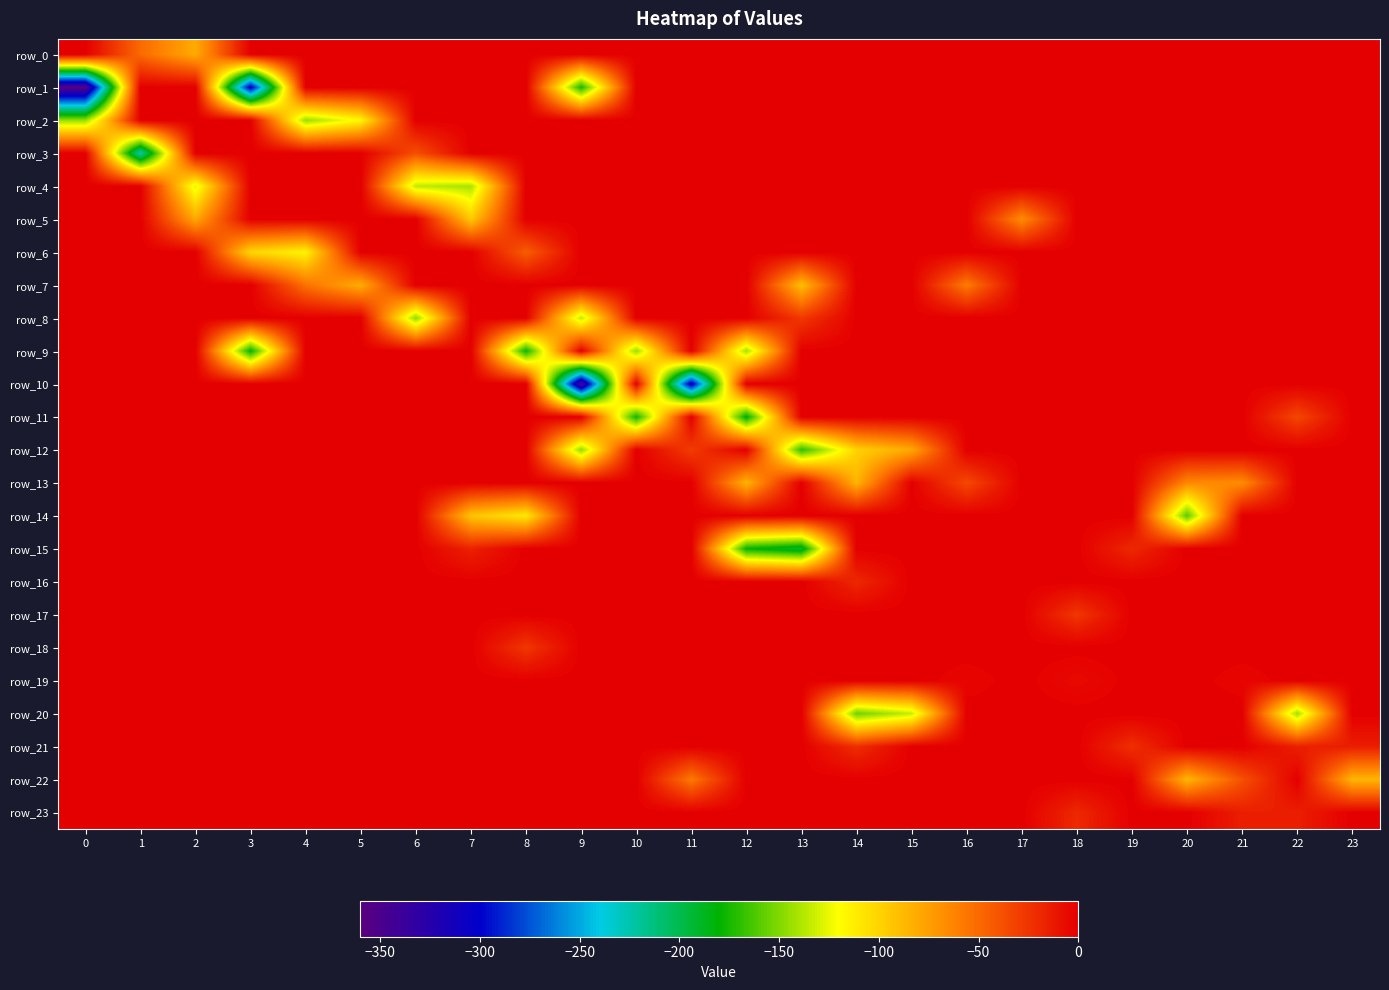

Reading left to right, what are all the values shown in this chart?

row_0: 0.0	-50.5	-81.5	0.0	0.0	0.0	0.0	0.0	0.0	0.0	0.0	0.0	0.0	0.0	0.0	0.0	0.0	0.0	0.0	0.0	0.0	0.0	0.0	0.0
row_1: -356.6	0.0	0.0	-306.5	0.0	0.0	0.0	0.0	0.0	-174.7	0.0	0.0	0.0	0.0	0.0	0.0	0.0	0.0	0.0	0.0	0.0	0.0	0.0	0.0
row_2: -144.8	0.0	0.0	0.0	-144.7	-116.6	0.0	0.0	0.0	0.0	0.0	0.0	0.0	0.0	0.0	0.0	0.0	0.0	0.0	0.0	0.0	0.0	0.0	0.0
row_3: 0.0	-227.6	0.0	0.0	0.0	0.0	-38.1	0.0	0.0	0.0	0.0	0.0	0.0	0.0	0.0	0.0	0.0	0.0	0.0	0.0	0.0	0.0	0.0	0.0
row_4: 0.0	0.0	-127.2	0.0	0.0	0.0	-135.4	-140.7	0.0	0.0	0.0	0.0	0.0	0.0	0.0	0.0	0.0	0.0	0.0	0.0	0.0	0.0	0.0	0.0
row_5: 0.0	0.0	-79.6	0.0	0.0	0.0	0.0	-95.2	0.0	0.0	0.0	0.0	0.0	0.0	0.0	0.0	0.0	-67.0	0.0	0.0	0.0	0.0	0.0	0.0
row_6: 0.0	0.0	0.0	-102.0	-115.8	0.0	0.0	0.0	-44.7	0.0	0.0	0.0	0.0	0.0	0.0	0.0	0.0	0.0	0.0	0.0	0.0	0.0	0.0	0.0
row_7: 0.0	0.0	0.0	0.0	-54.0	-82.4	0.0	0.0	0.0	0.0	0.0	0.0	0.0	-90.5	0.0	0.0	-58.9	0.0	0.0	0.0	0.0	0.0	0.0	0.0
row_8: 0.0	0.0	0.0	0.0	0.0	0.0	-147.6	0.0	0.0	-135.7	0.0	0.0	0.0	-27.0	0.0	0.0	0.0	0.0	0.0	0.0	0.0	0.0	0.0	0.0
row_9: 0.0	0.0	0.0	-180.0	0.0	0.0	0.0	0.0	-178.3	0.0	-145.3	0.0	-142.3	0.0	0.0	0.0	0.0	0.0	0.0	0.0	0.0	0.0	0.0	0.0
row_10: 0.0	0.0	0.0	0.0	0.0	0.0	0.0	0.0	0.0	-347.4	0.0	-310.7	0.0	0.0	0.0	0.0	0.0	0.0	0.0	0.0	0.0	0.0	0.0	0.0
row_11: 0.0	0.0	0.0	0.0	0.0	0.0	0.0	0.0	0.0	0.0	-177.3	0.0	-183.9	0.0	0.0	0.0	0.0	0.0	0.0	0.0	0.0	0.0	-34.1	0.0
row_12: 0.0	0.0	0.0	0.0	0.0	0.0	0.0	0.0	0.0	-146.7	0.0	-29.1	0.0	-170.0	-99.6	-79.8	0.0	0.0	0.0	0.0	0.0	0.0	0.0	0.0
row_13: 0.0	0.0	0.0	0.0	0.0	0.0	0.0	0.0	0.0	0.0	0.0	0.0	-85.7	0.0	-85.7	0.0	-34.9	0.0	0.0	0.0	-64.5	-66.9	0.0	0.0
row_14: 0.0	0.0	0.0	0.0	0.0	0.0	0.0	-93.2	-111.0	0.0	0.0	0.0	0.0	0.0	0.0	0.0	0.0	0.0	0.0	0.0	-159.6	0.0	0.0	0.0
row_15: 0.0	0.0	0.0	0.0	0.0	0.0	0.0	-16.5	0.0	0.0	0.0	0.0	-179.1	-193.3	0.0	0.0	0.0	0.0	0.0	-19.9	0.0	0.0	0.0	0.0
row_16: 0.0	0.0	0.0	0.0	0.0	0.0	0.0	0.0	0.0	0.0	0.0	0.0	0.0	0.0	-19.5	0.0	0.0	0.0	0.0	0.0	0.0	0.0	0.0	0.0
row_17: 0.0	0.0	0.0	0.0	0.0	0.0	0.0	0.0	0.0	0.0	0.0	0.0	0.0	0.0	0.0	0.0	0.0	0.0	-26.7	0.0	0.0	0.0	0.0	0.0
row_18: 0.0	0.0	0.0	0.0	0.0	0.0	0.0	0.0	-26.7	0.0	0.0	0.0	0.0	0.0	0.0	0.0	0.0	0.0	0.0	0.0	0.0	0.0	0.0	0.0
row_19: 0.0	0.0	0.0	0.0	0.0	0.0	0.0	0.0	0.0	0.0	0.0	0.0	0.0	0.0	0.0	0.0	-3.0	0.0	-5.5	0.0	0.0	-2.9	0.0	0.0
row_20: 0.0	0.0	0.0	0.0	0.0	0.0	0.0	0.0	0.0	0.0	0.0	0.0	0.0	0.0	-154.4	-133.8	0.0	0.0	0.0	0.0	0.0	0.0	-143.2	0.0
row_21: 0.0	0.0	0.0	0.0	0.0	0.0	0.0	0.0	0.0	0.0	0.0	0.0	0.0	0.0	-22.3	0.0	0.0	0.0	0.0	-23.1	0.0	0.0	-15.5	-14.8
row_22: 0.0	0.0	0.0	0.0	0.0	0.0	0.0	0.0	0.0	0.0	0.0	-57.8	0.0	0.0	0.0	0.0	0.0	0.0	0.0	0.0	-86.5	-38.7	0.0	-86.1
row_23: 0.0	0.0	0.0	0.0	0.0	0.0	0.0	0.0	0.0	0.0	0.0	0.0	0.0	0.0	0.0	0.0	0.0	0.0	-20.0	0.0	0.0	-15.2	-15.3	0.0